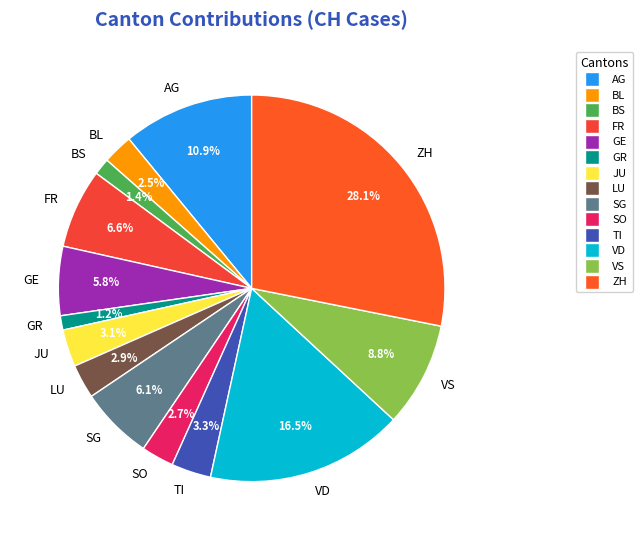

Between GR and AG, which is larger?

AG